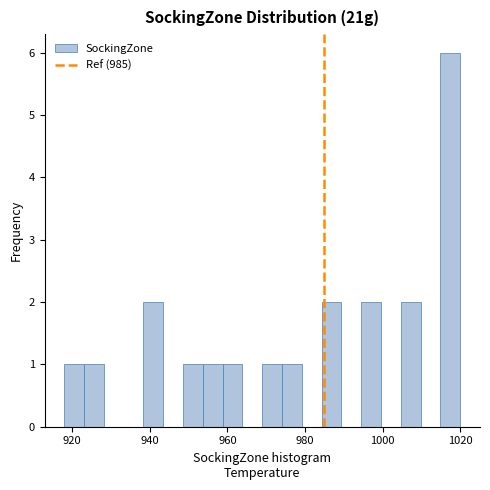

Read against the x-axis, roughly where is the centre of the tallest bar?

1018